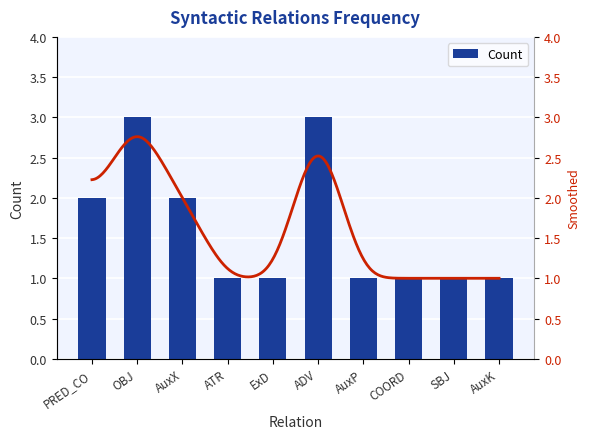

How many bars are there in total?

10